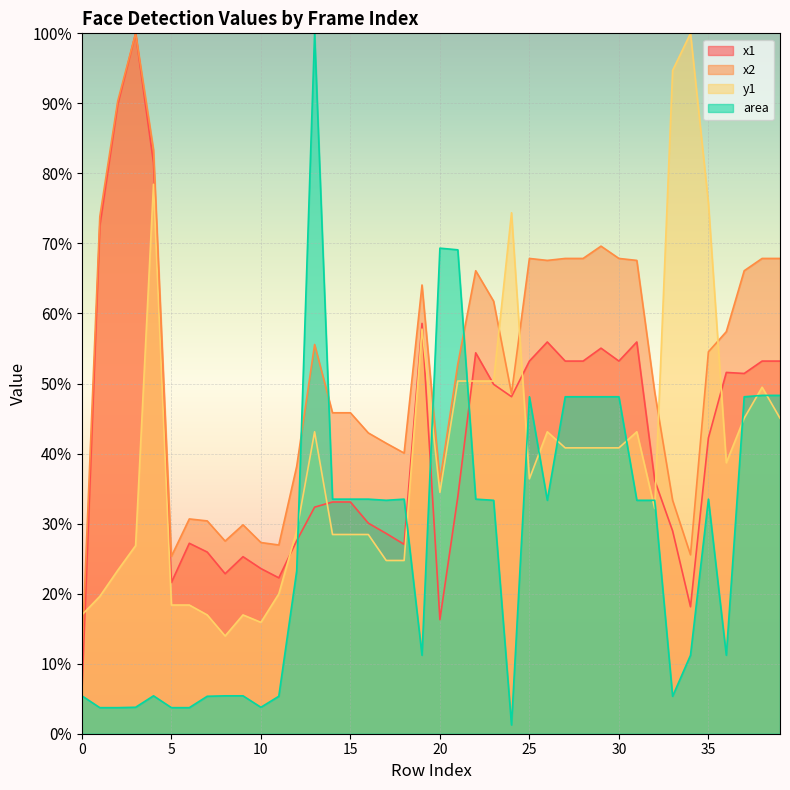

List the series in order of their peak value, highest first.

x1, x2, y1, area